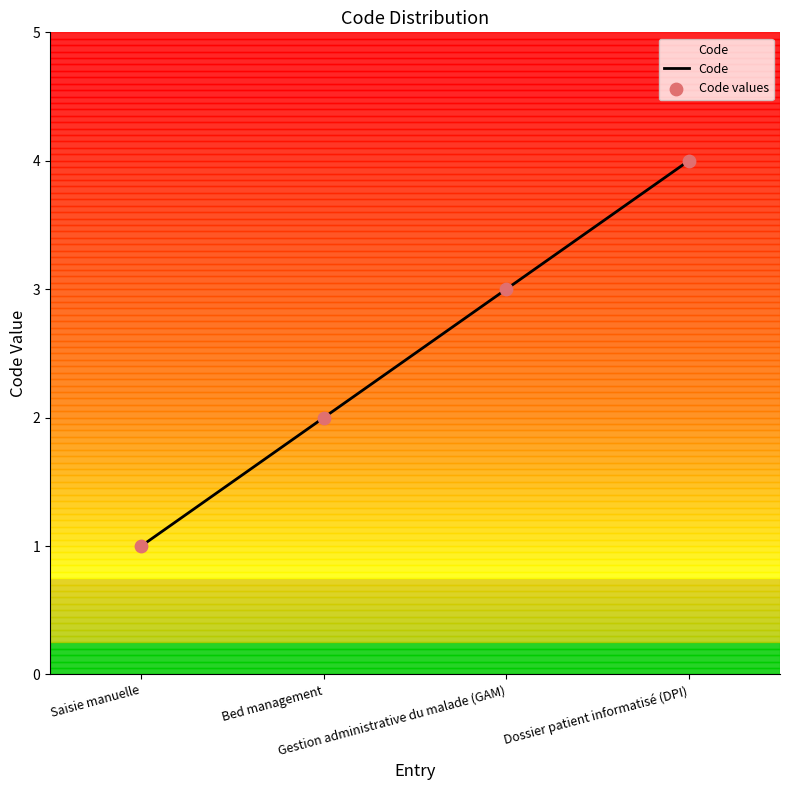

What is the ratio of the value at Bed management to the value at Saisie manuelle?

2.0